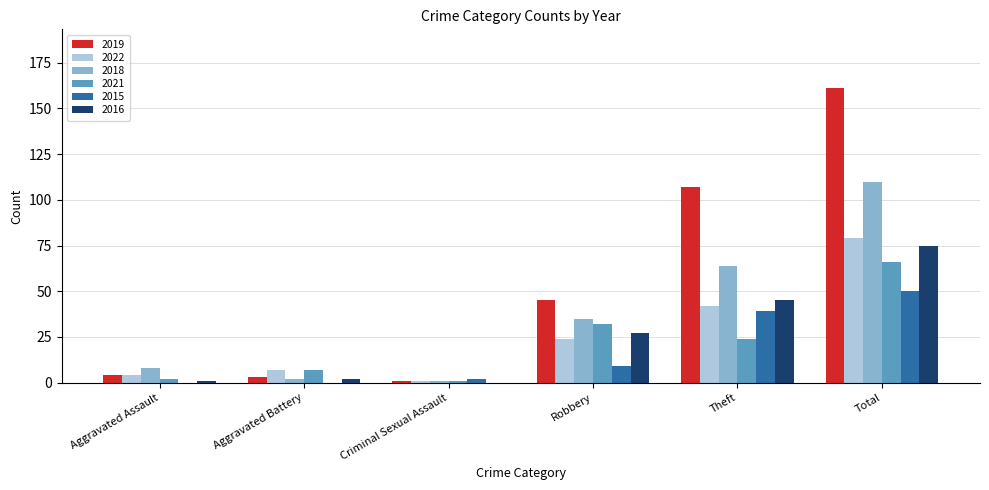

What are all the series names shown in the legend?

2019, 2022, 2018, 2021, 2015, 2016